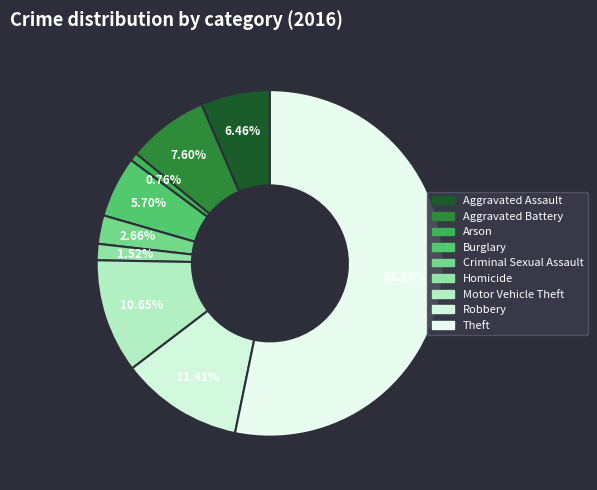

What percentage do Aggravated Battery and Arson together represent?

8.4%